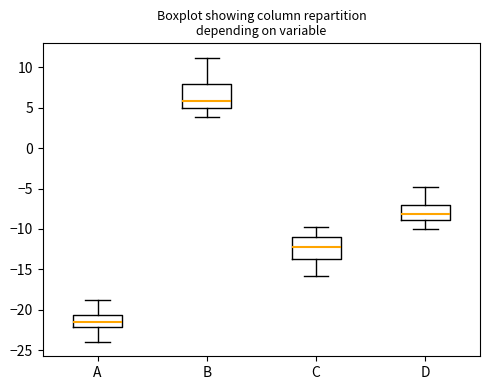

Where is the lower edge of the box for B on the y-axis? The values are not printed on the chart, so give them approximately, as read against the axis.

5.0